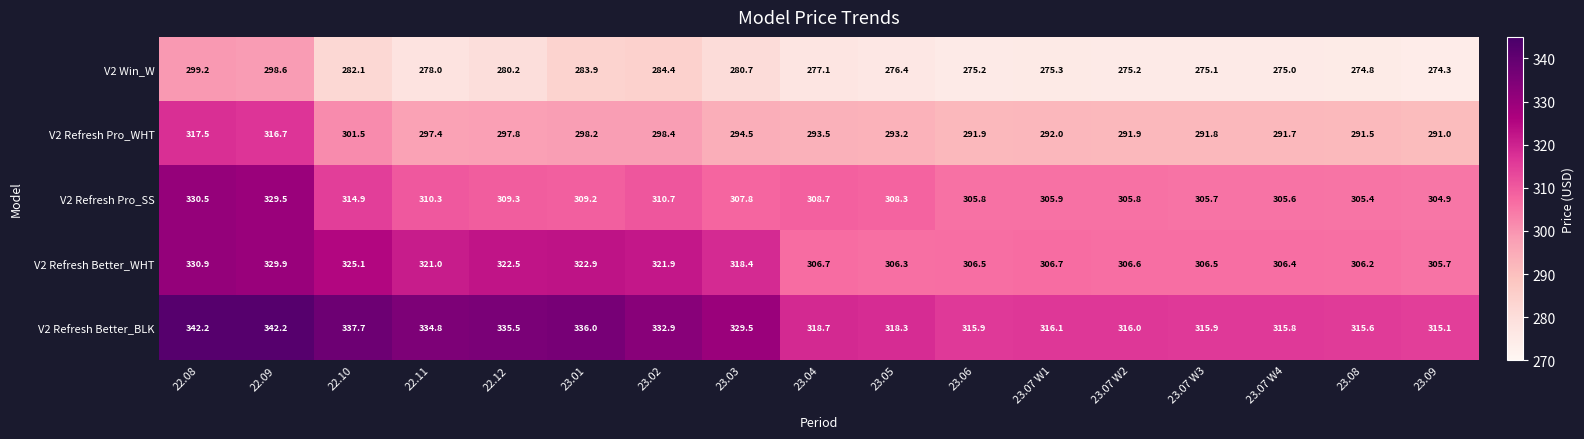

The V2 Refresh Pro_SS series shows 466.4 at 23.08. True or false?

False